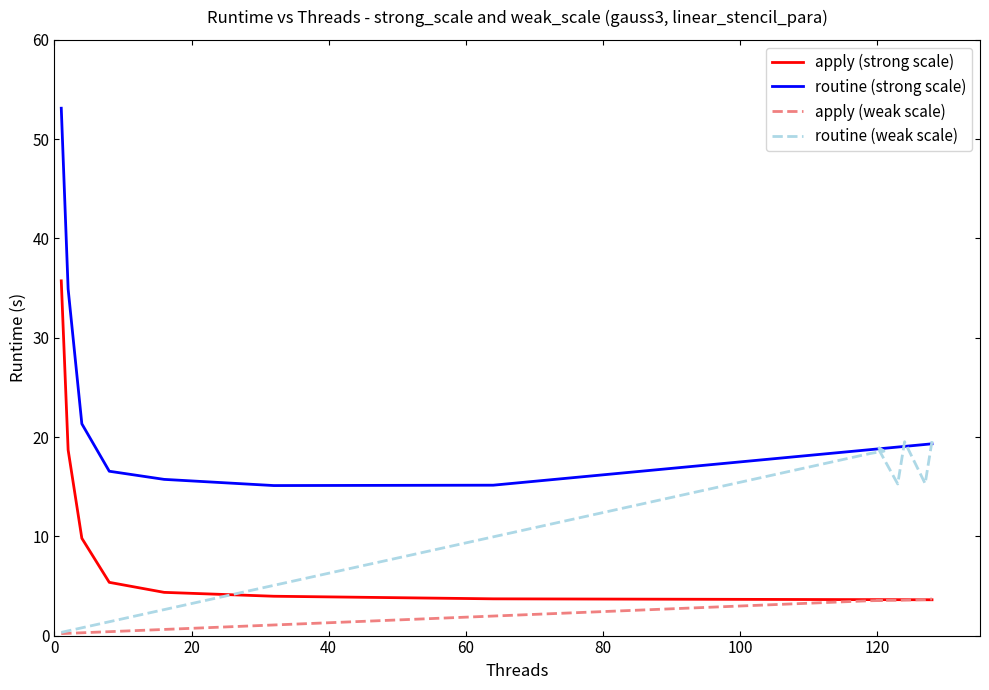

What are all the series names shown in the legend?

apply (strong scale), routine (strong scale), apply (weak scale), routine (weak scale)